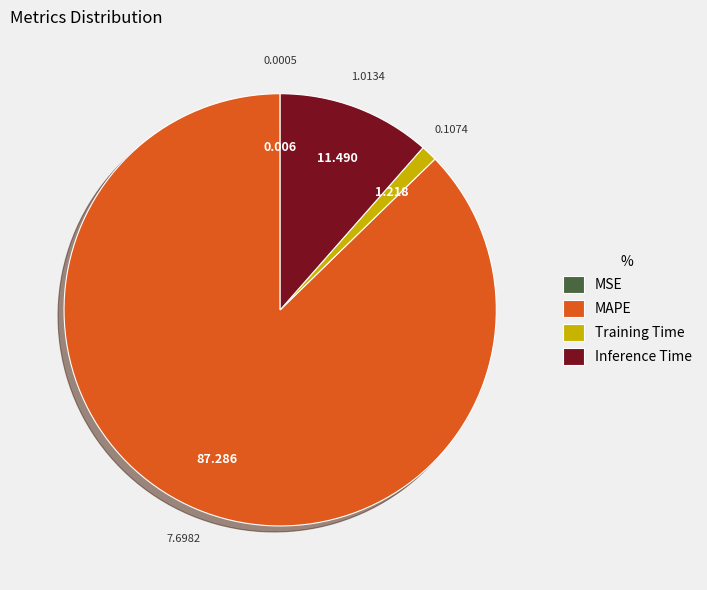

Which slice represents more than half of the pie?

MAPE